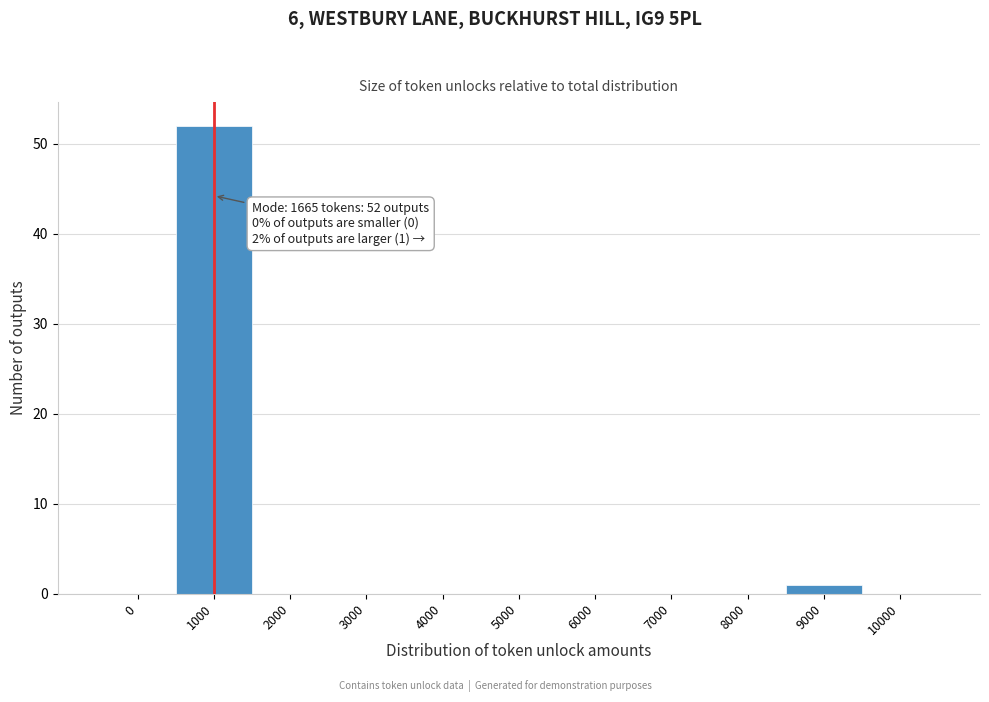

Reading left to right, extract all data points from this chart.

0=0	1000=52	2000=0	3000=0	4000=0	5000=0	6000=0	7000=0	8000=0	9000=1	10000=0